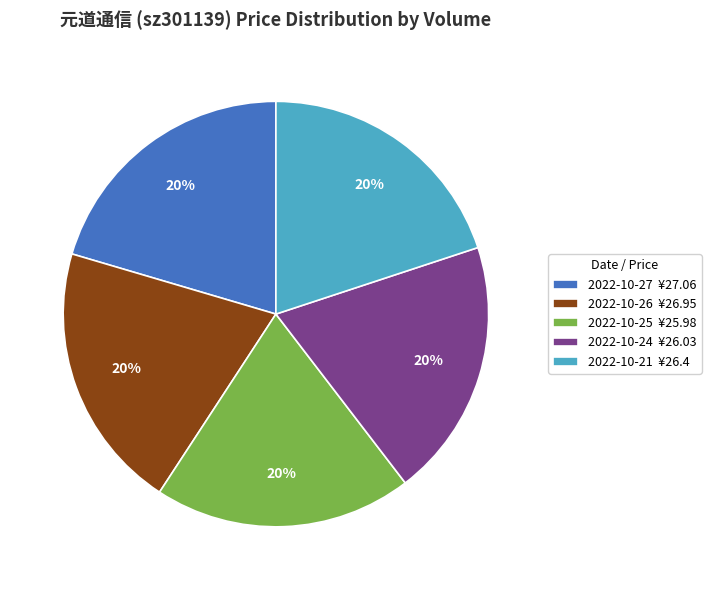

Is there any slice that represents more than half of the pie?

No